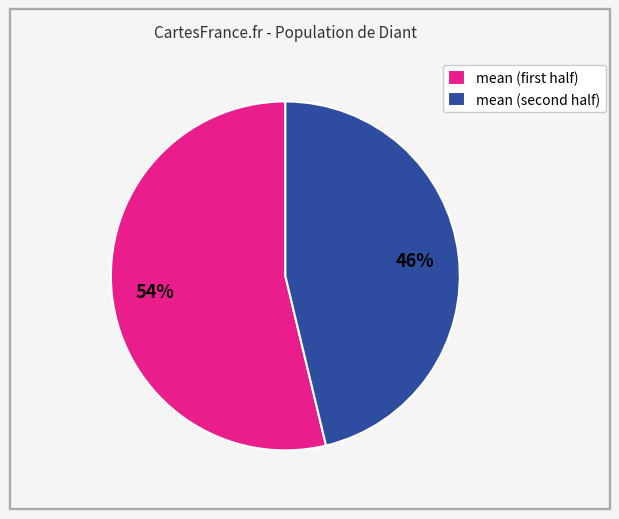

Is there any slice that represents more than half of the pie?

Yes